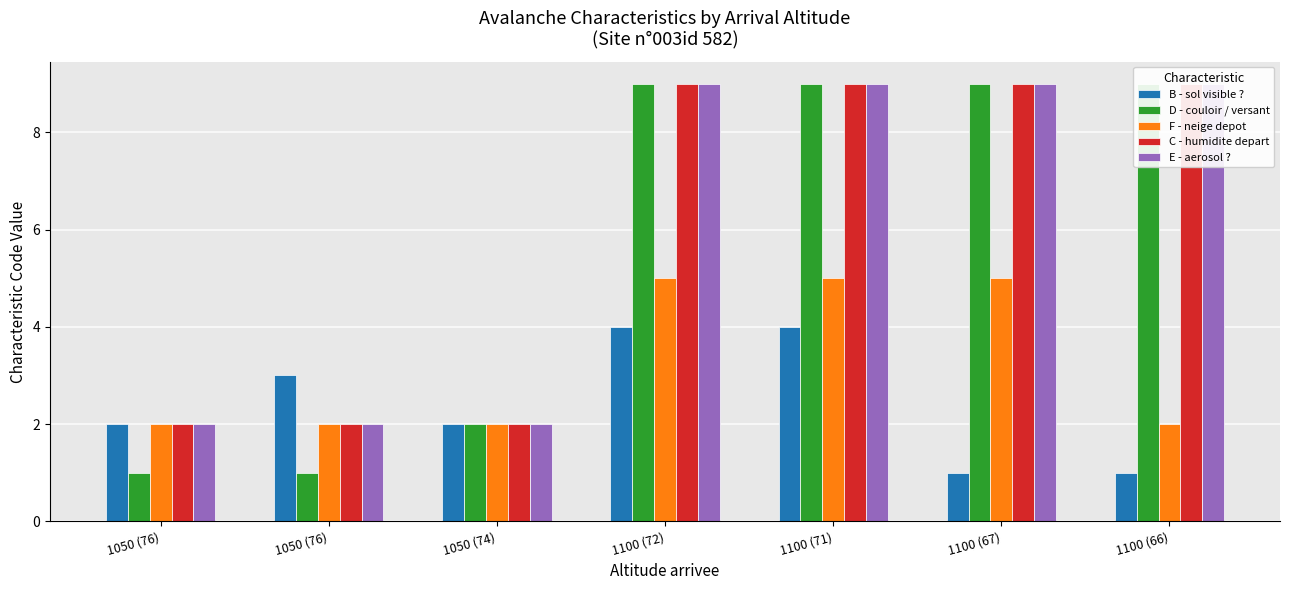

What is the difference between the D - couloir / versant values at 1050 (76) and 1050 (74)?

1